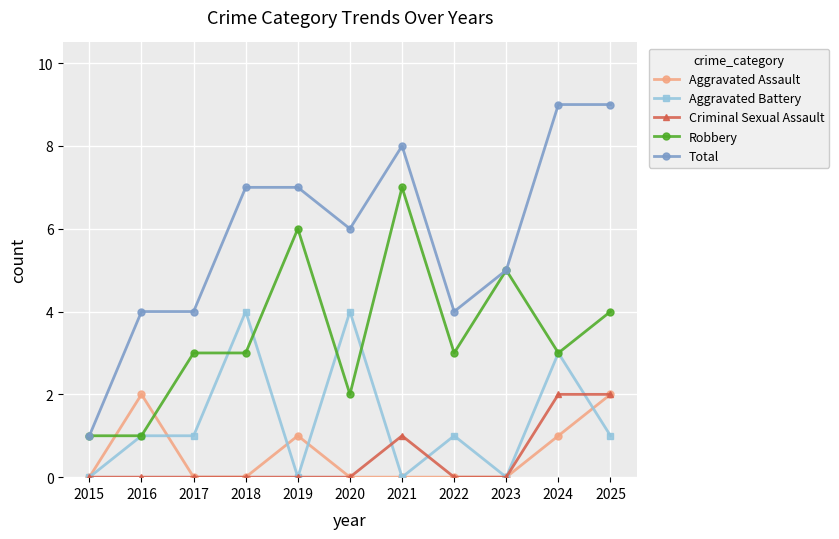

What is the average value of the Aggravated Battery series?

1